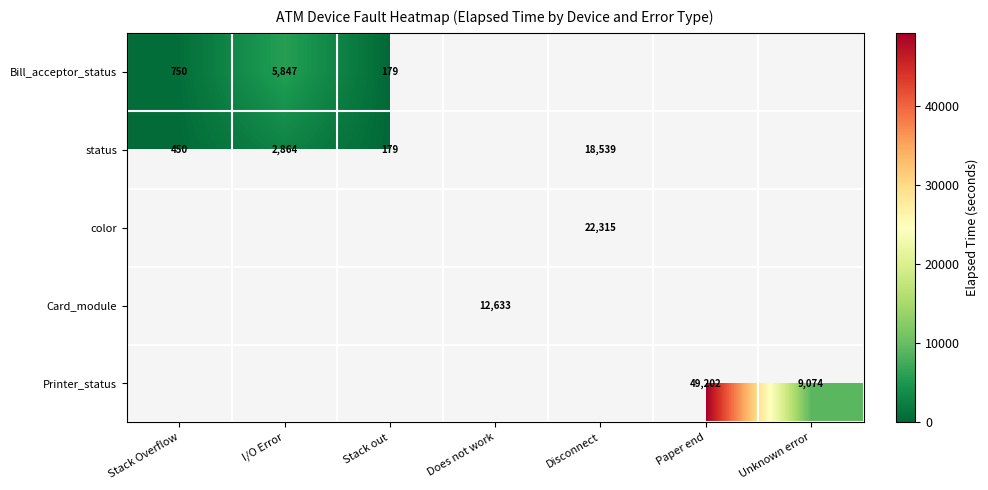

What is the greatest value displayed?

49202.0